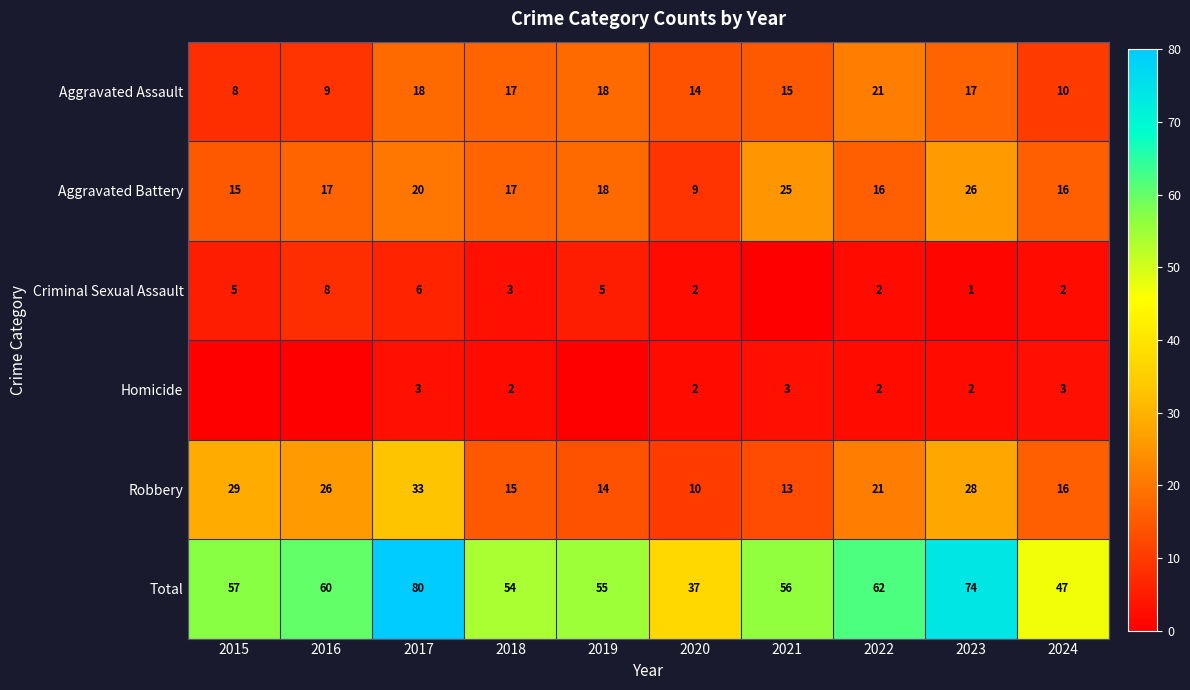

Which series changed the most between 2018 and 2020?

Total